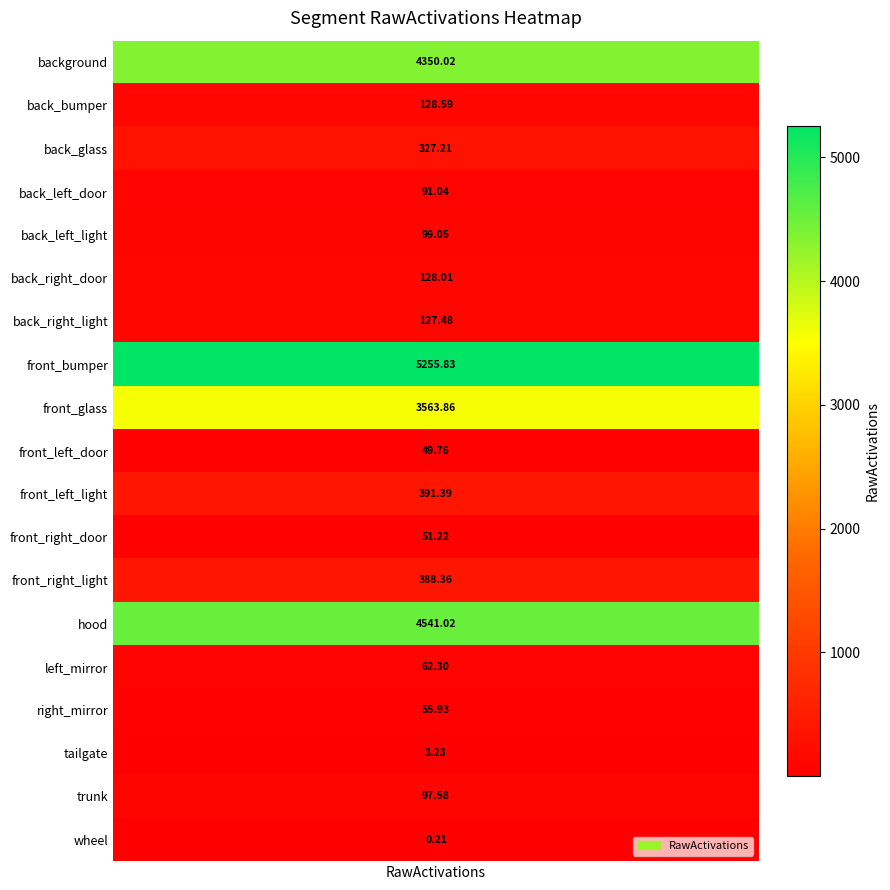

Is it true that the value at 8 is 5076.3?

False